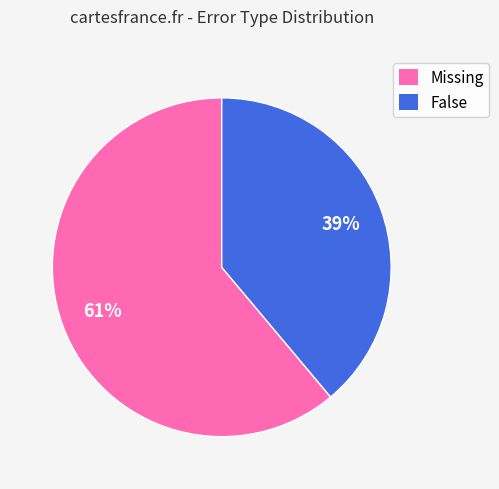

The Missing slice represents 61% of the pie. True or false?

True